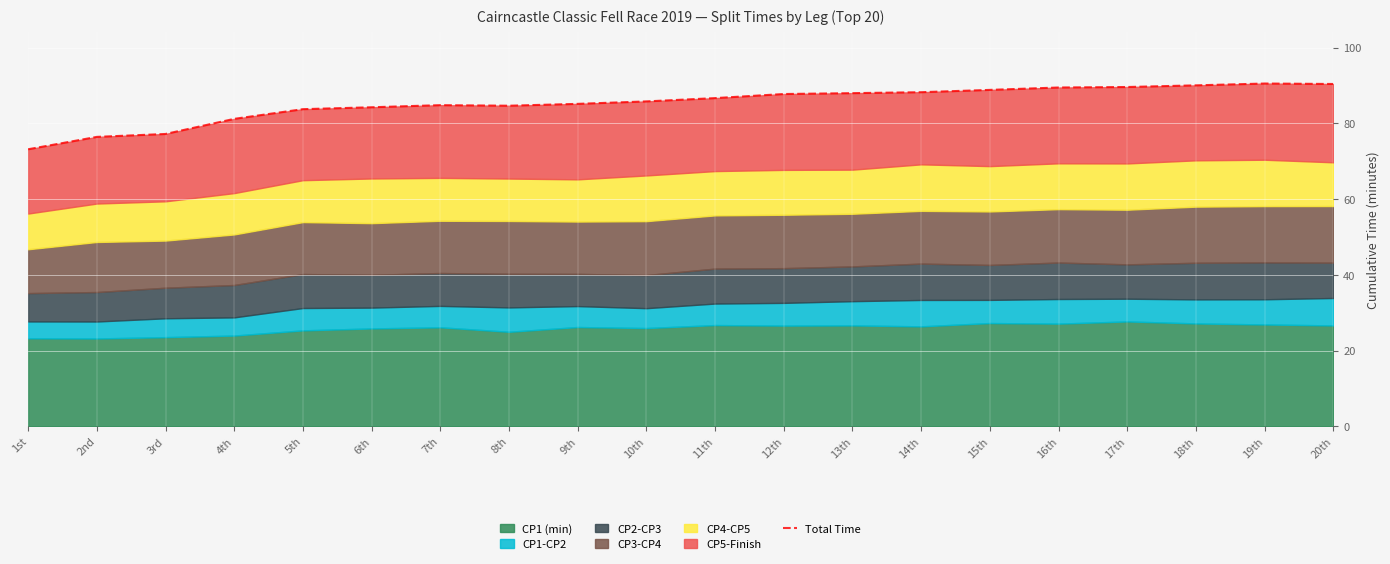

Reading right to left, what are all the values shown in this chart?

90.4	90.5	90.0	89.6	89.5	88.8	88.2	88.0	87.7	86.7	85.8	85.1	84.6	84.8	84.2	83.7	81.2	77.2	76.4	73.1